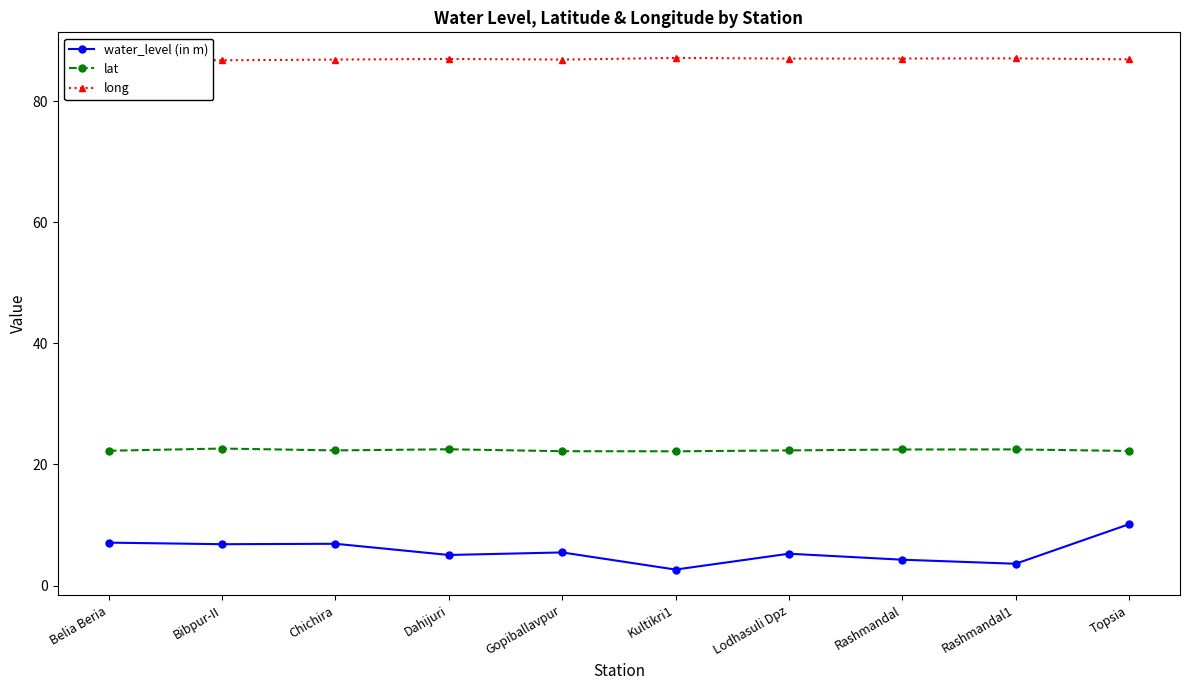

Between Belia Beria and Lodhasuli Dpz, which series saw the biggest shift?

water_level (in m)